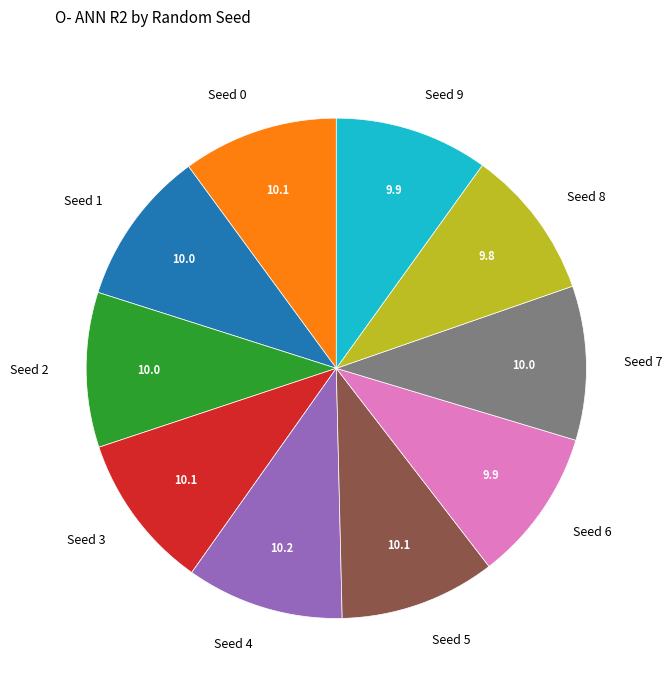

How many slices are in this pie chart?

10